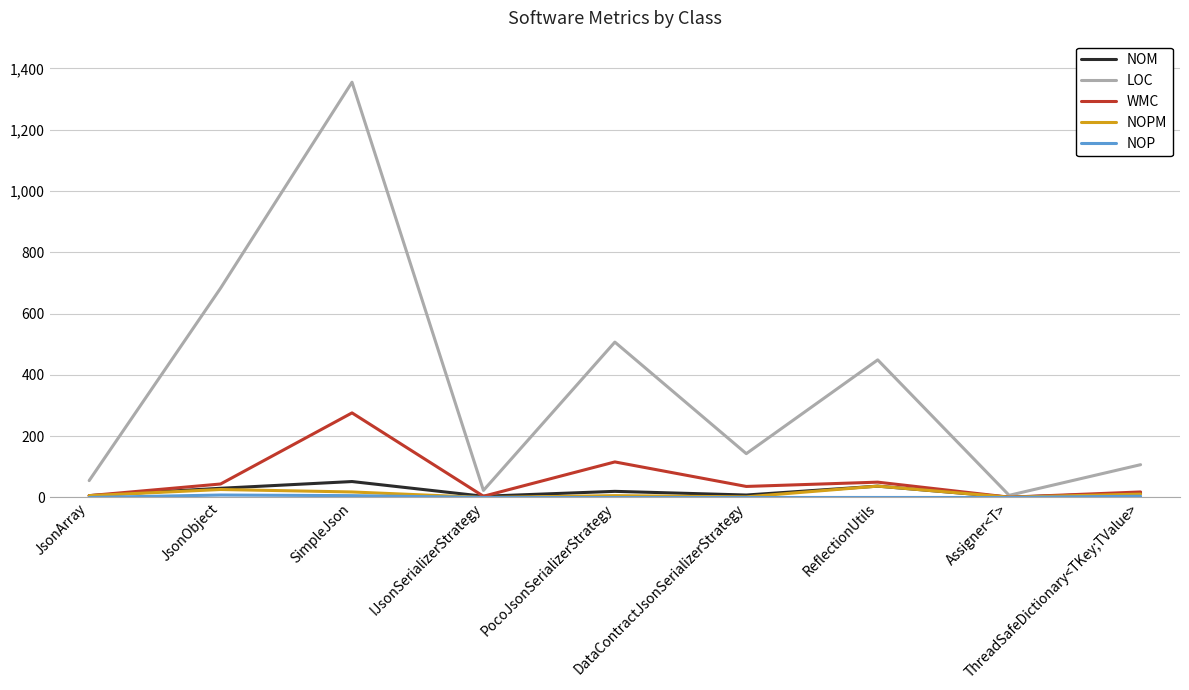

What is the lowest value of the NOM series?

1